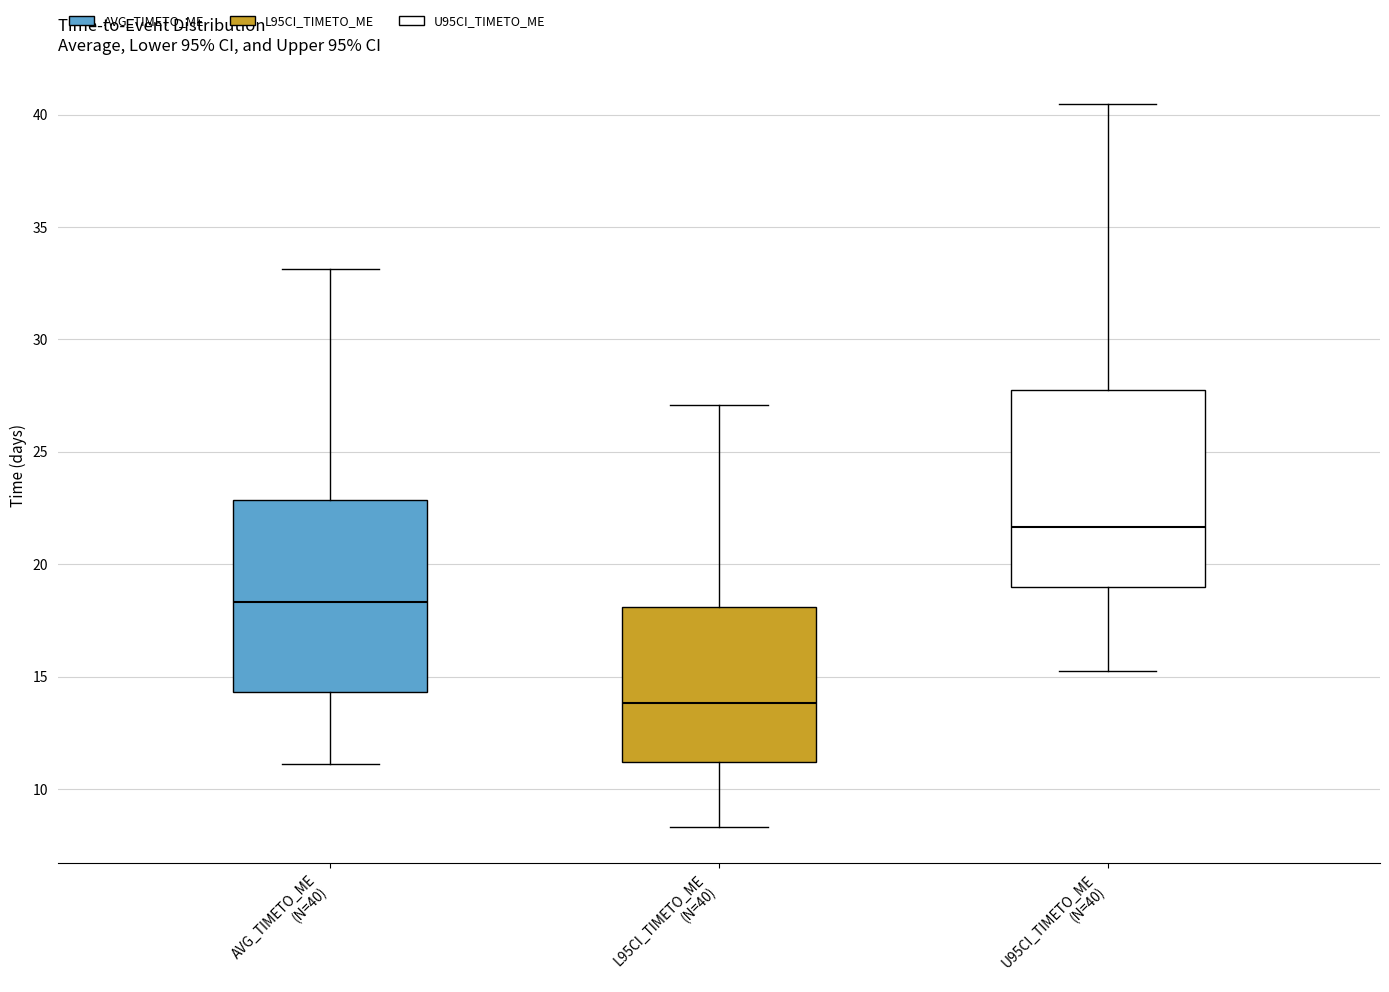

Reading left to right, transcribe this box plot: for each box, give where its median line is, the range the box spans, and where its two whiskers end, as read against the y-axis. The values are not printed on the chart, so give them approximately, as read against the axis.

AVG_TIMETO_ME (N=40): median 18.5, box 14.5 to 23.0, whiskers 11.0 to 33.0
L95CI_TIMETO_ME (N=40): median 14.0, box 11.0 to 18.0, whiskers 8.5 to 27.0
U95CI_TIMETO_ME (N=40): median 21.5, box 19.0 to 27.5, whiskers 15.0 to 40.5